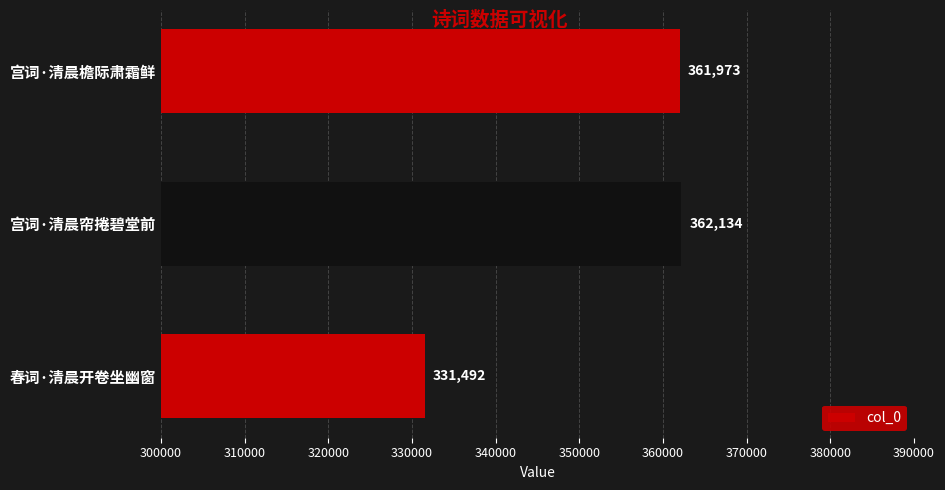

List the labels in order of value, largest first.

宫词·清晨帘捲碧堂前, 宫词·清晨檐际肃霜鲜, 春词·清晨开卷坐幽窗